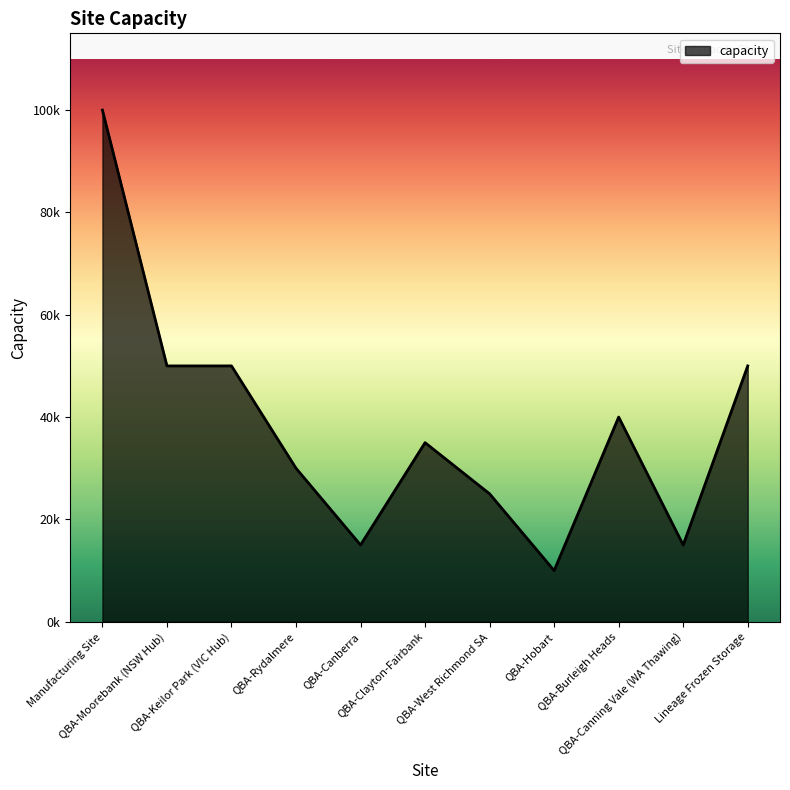

What is the average value?

38182